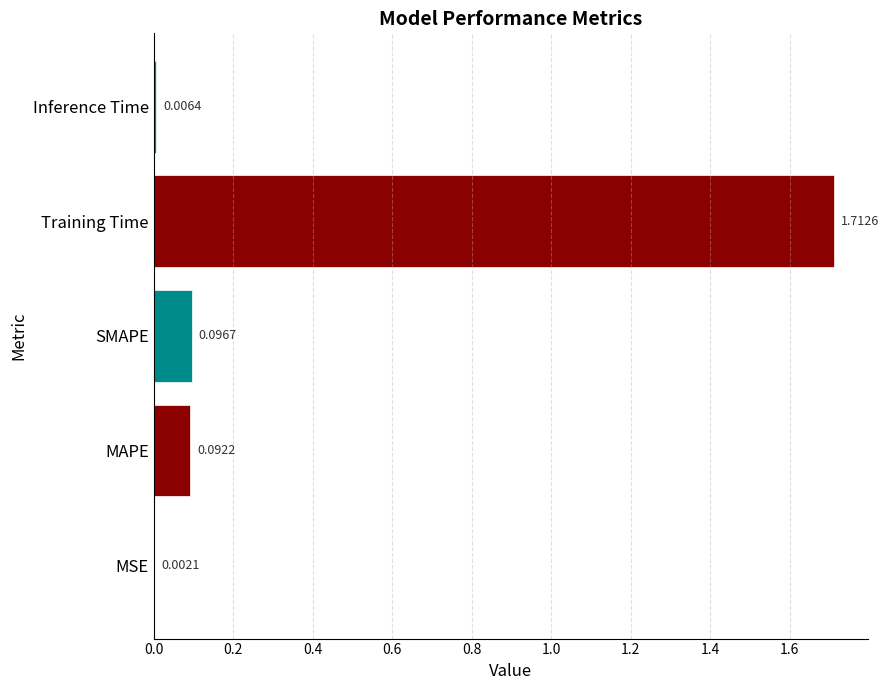

What is the change in value from MSE to SMAPE?

+0.1